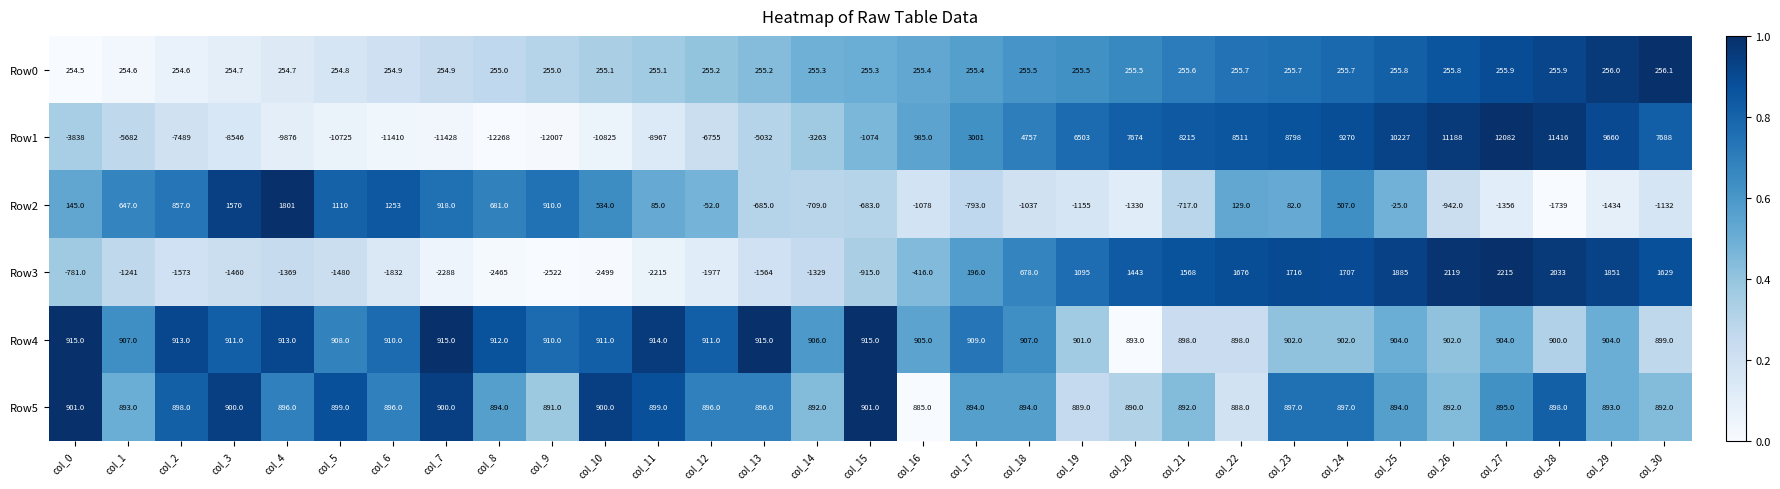

Which series has the largest range (max minus min)?

Row1